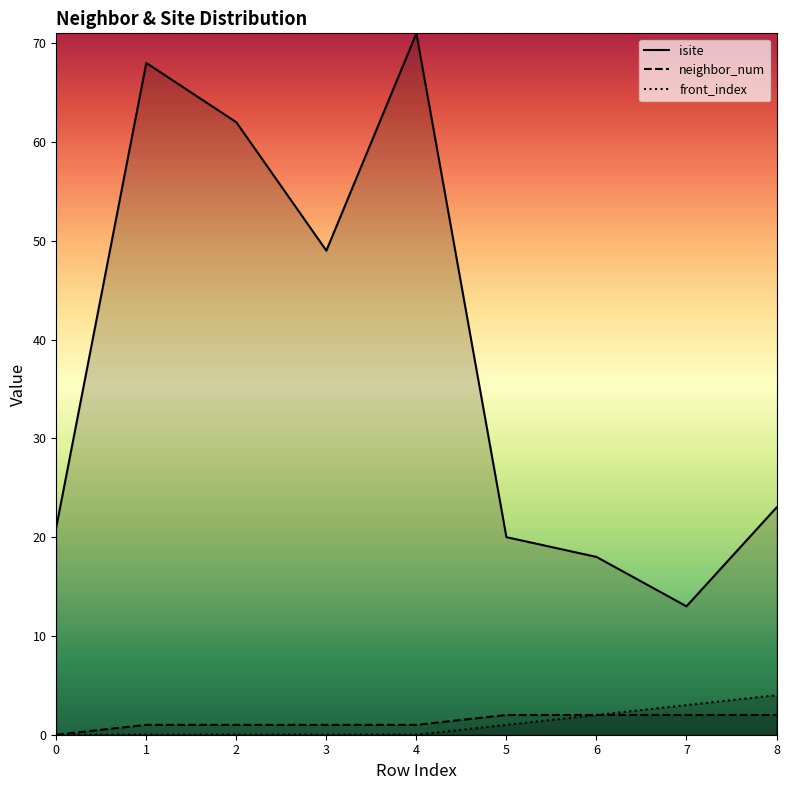

True or false: neighbor_num and front_index cross at least once.

False